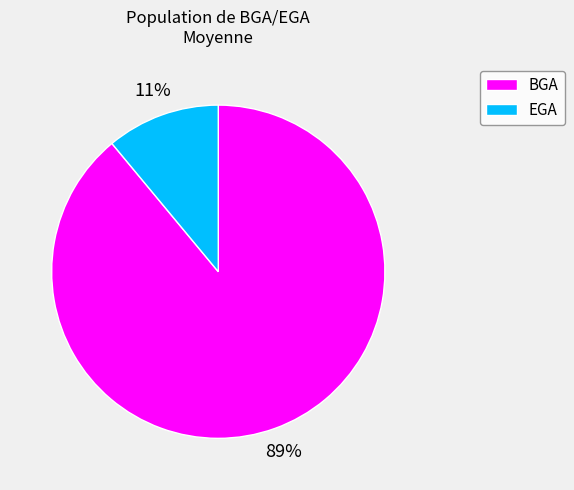

Does EGA represent more than half of the total?

No